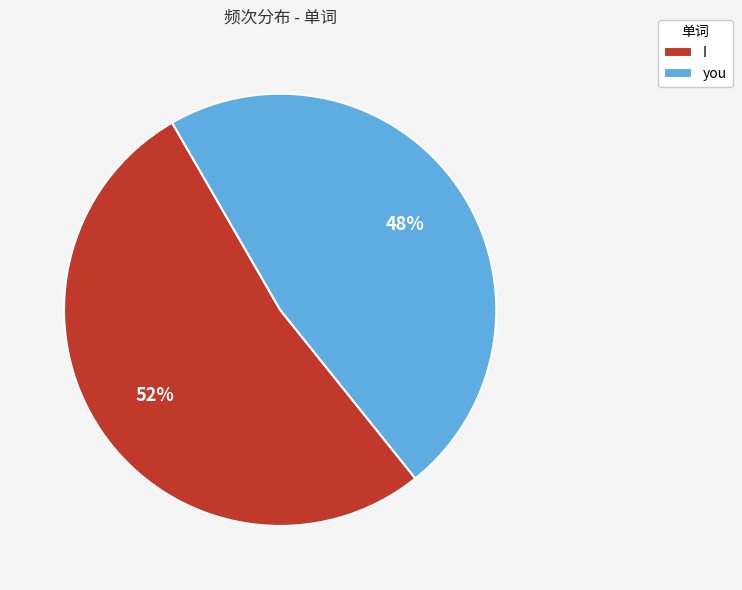

Combined, do you and I account for over 50%?

Yes